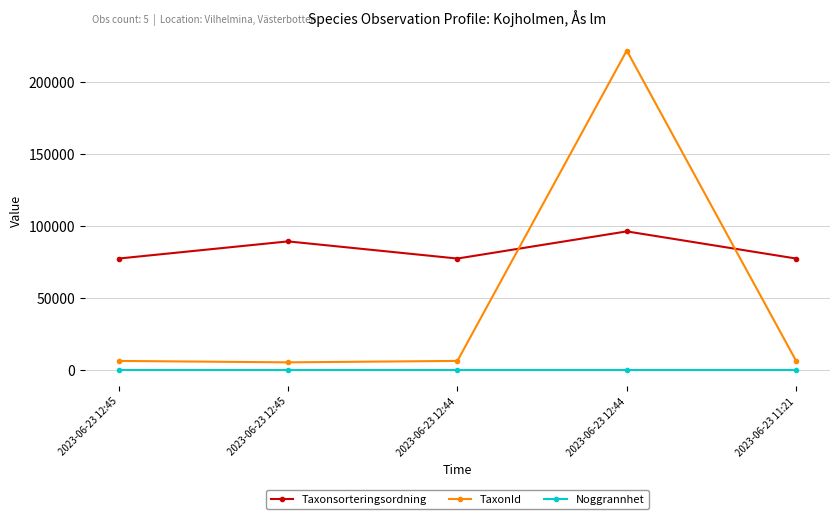

Which category has the highest value in the Taxonsorteringsordning series?

2023-06-23 12:44